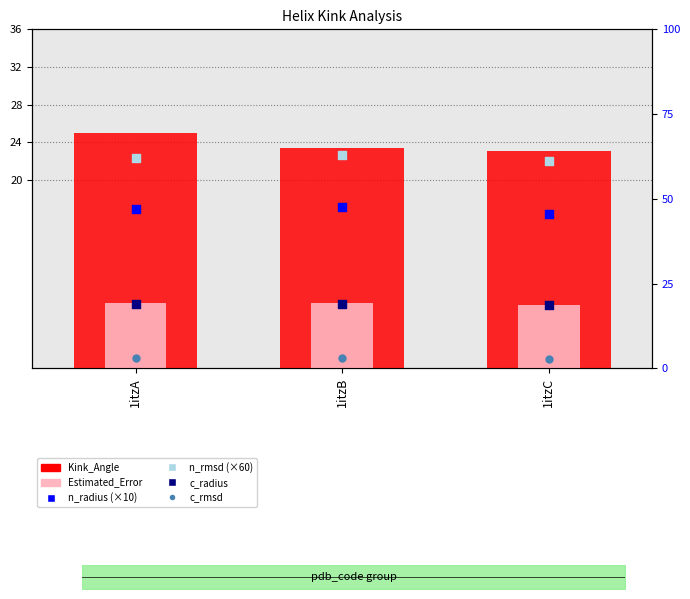

What is the total value across all series at 1itzB?

72.3